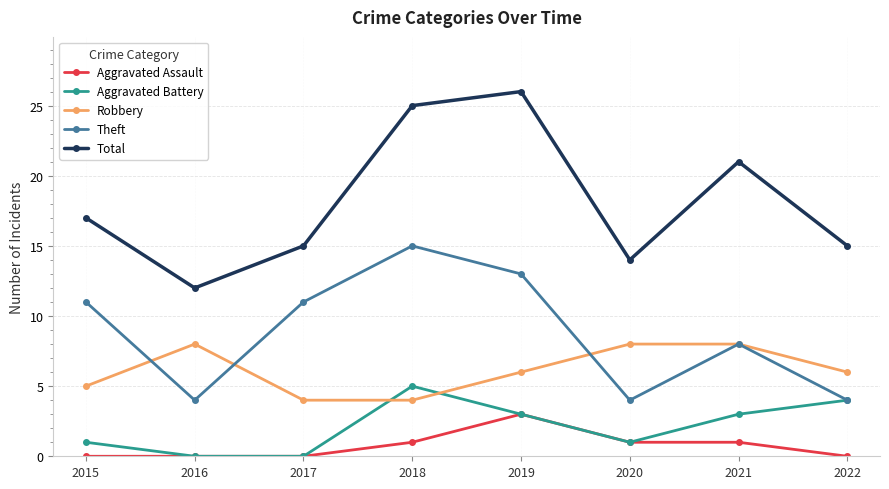

How many data points does each series have?

8